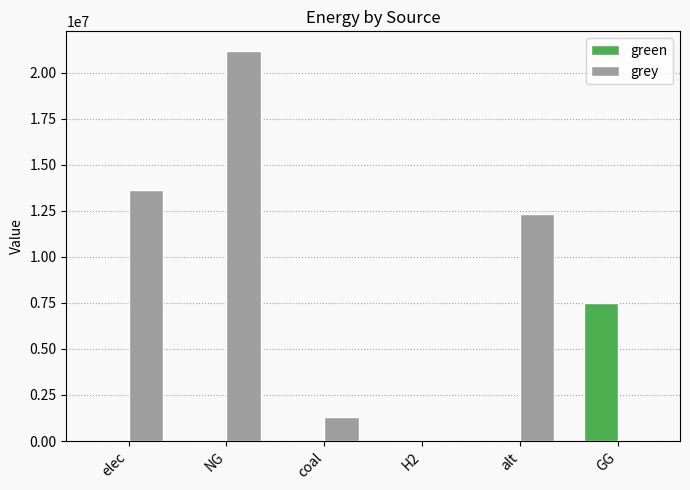

What are all the series names shown in the legend?

green, grey